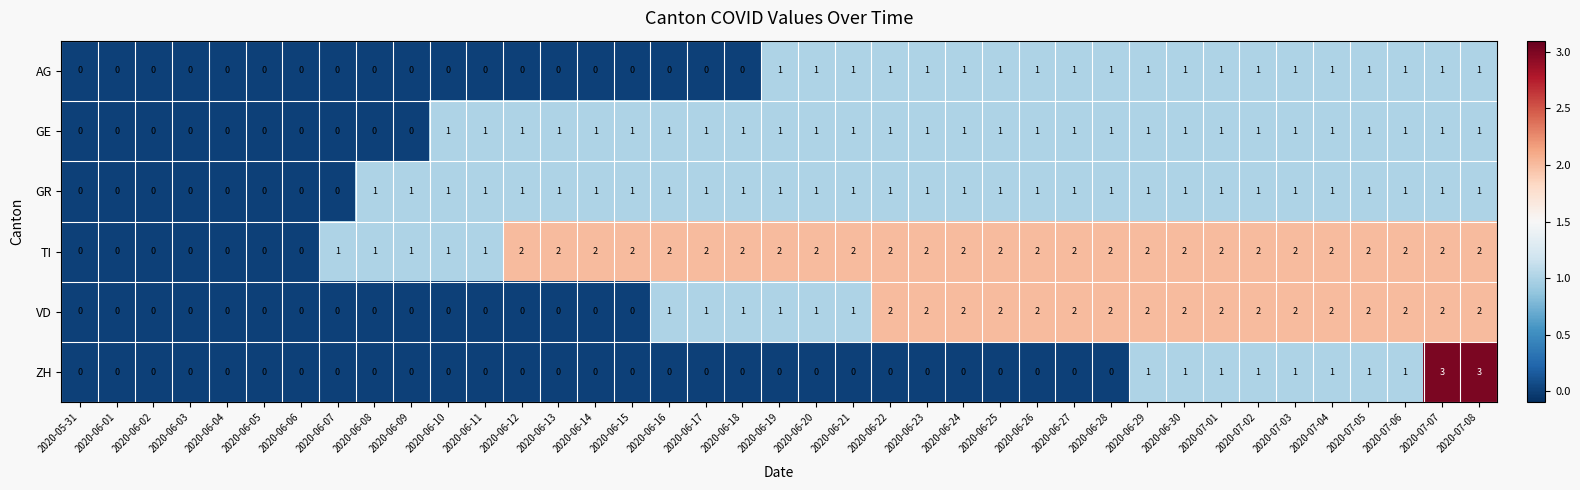

Is it true that ZH equals 2 at 2020-06-19?

False